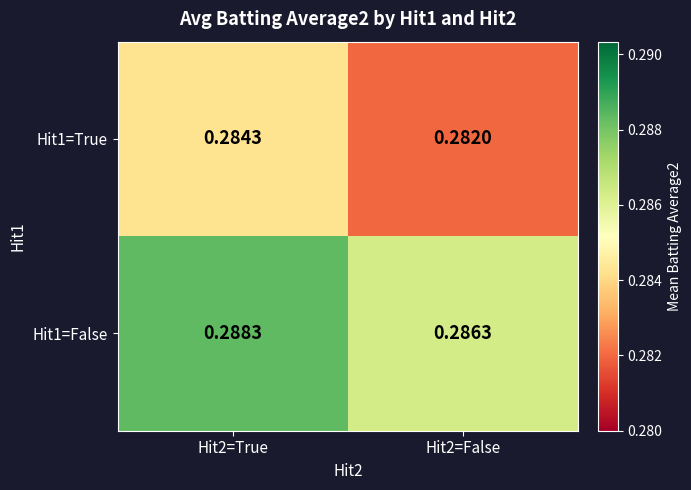

Is the value of Hit1=False at Hit2=False greater than the value of Hit1=True at Hit2=False?

Yes